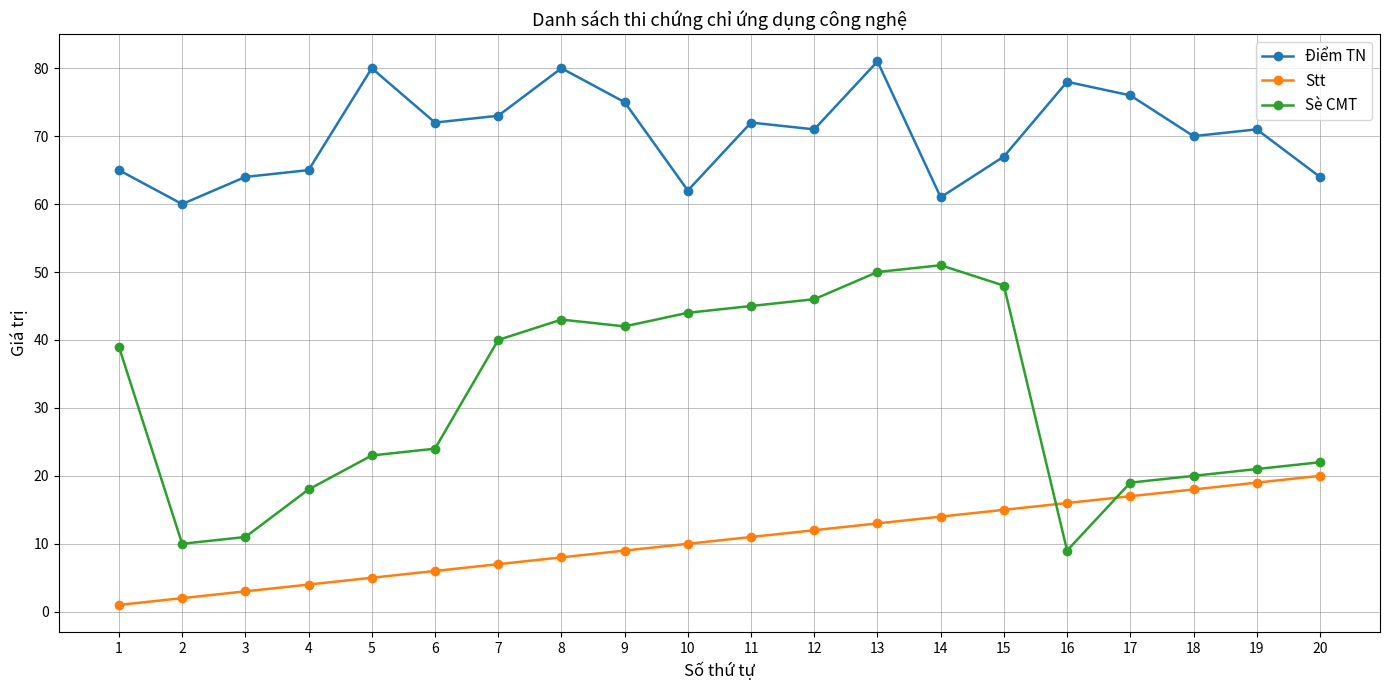

Which series has the widest spread of values?

Sè CMT